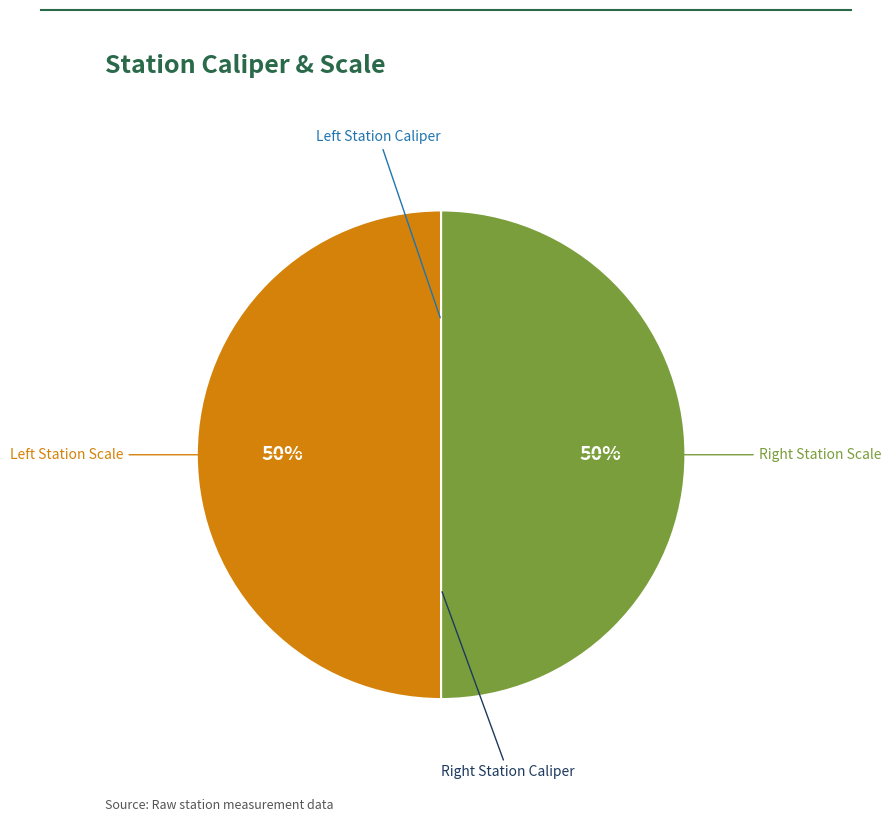

To the nearest percent, what is the average slice percentage?

25%